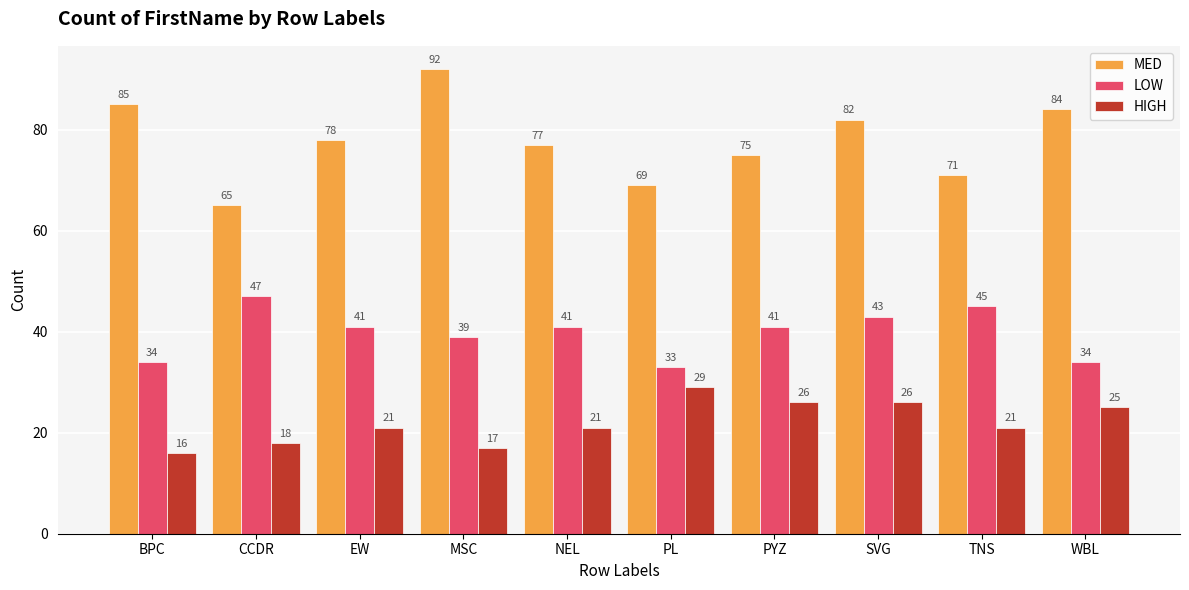

What is the sum of the LOW values at NEL and PYZ?

82